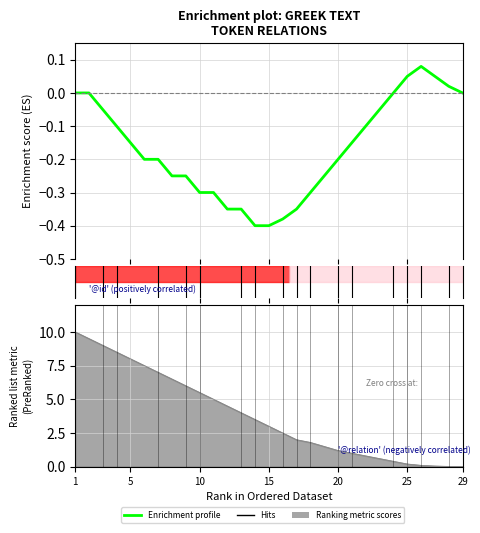

Where is the data nearest to the value 0?

1